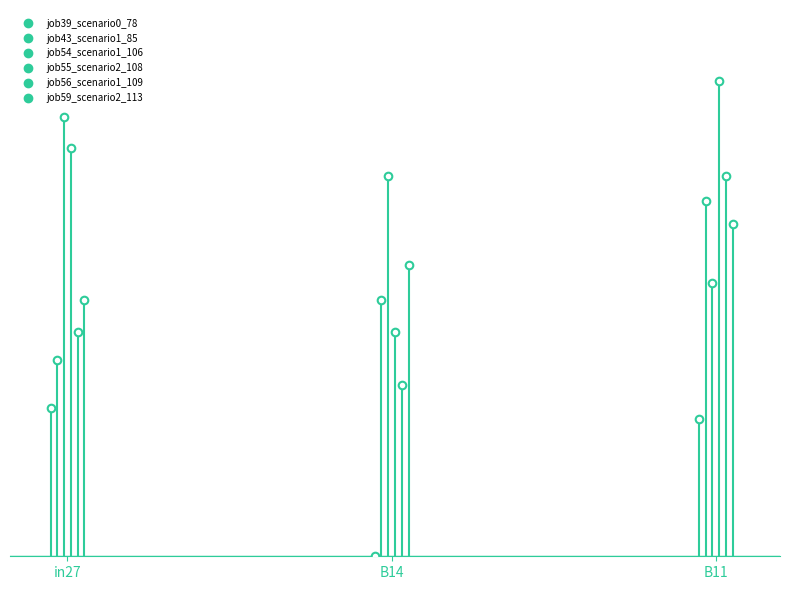

Which series contains the highest Y value?

job55_scenario2_108